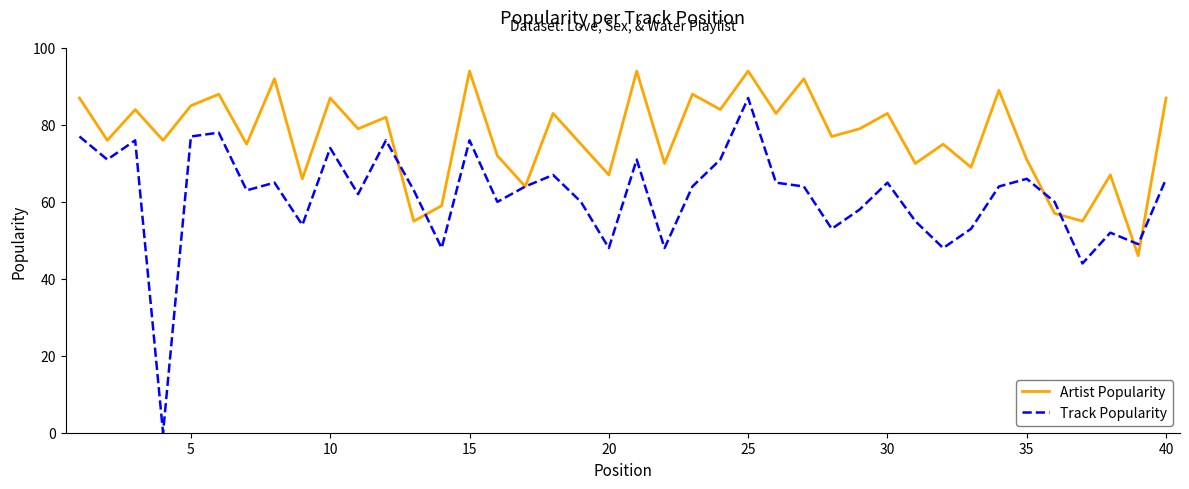

List the series in order of their peak value, highest first.

Artist Popularity, Track Popularity